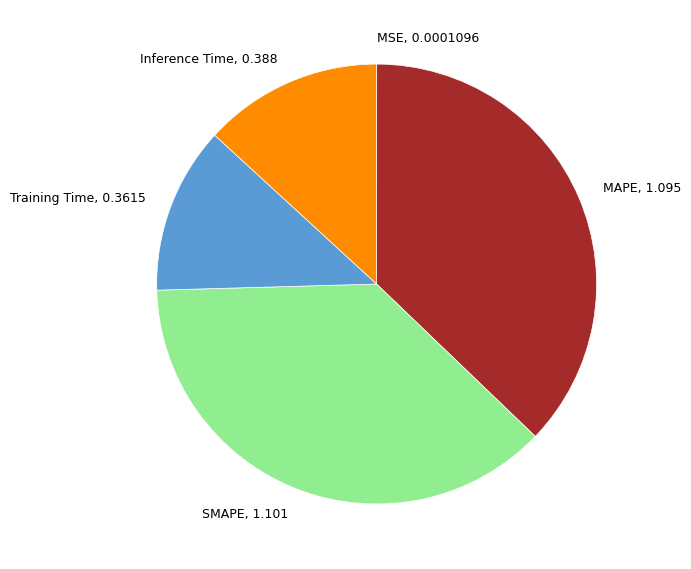

Combined, do Inference Time, 0.388 and SMAPE, 1.101 account for over 50%?

Yes